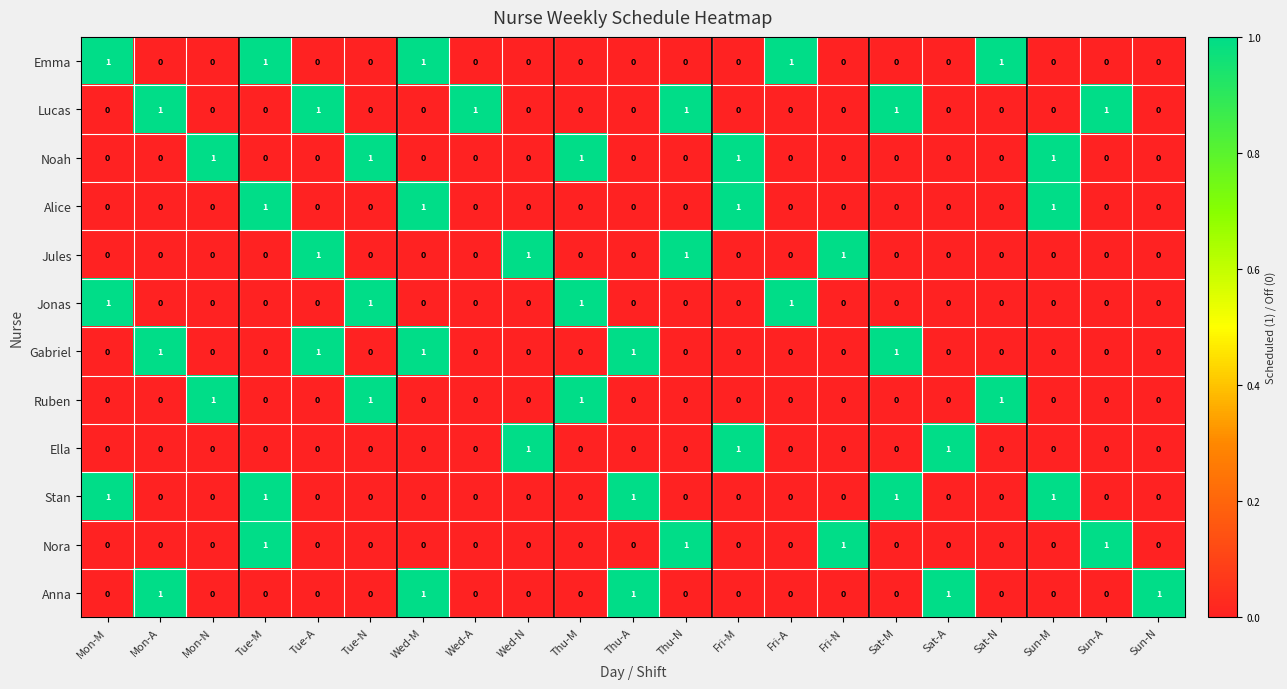

How many categories are shown in the chart?

21